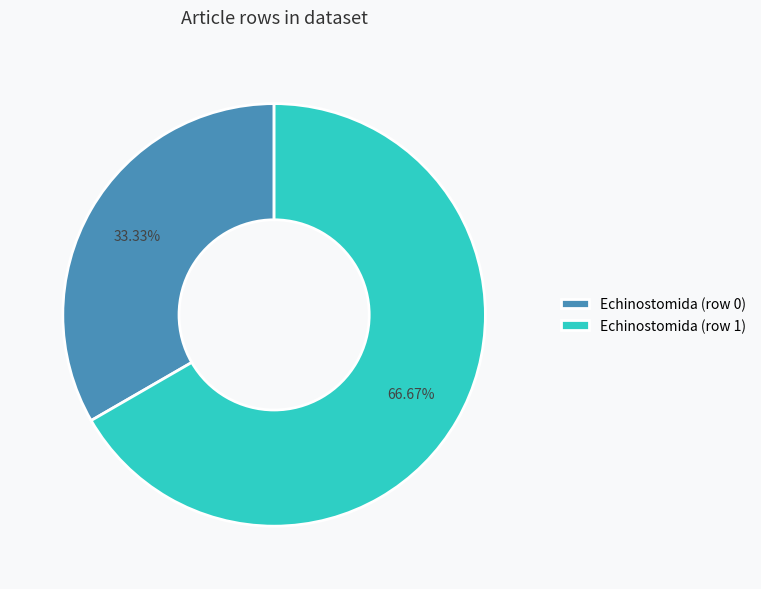

To the nearest percent, what is the combined percentage of Echinostomida (row 1) and Echinostomida (row 0)?

100%